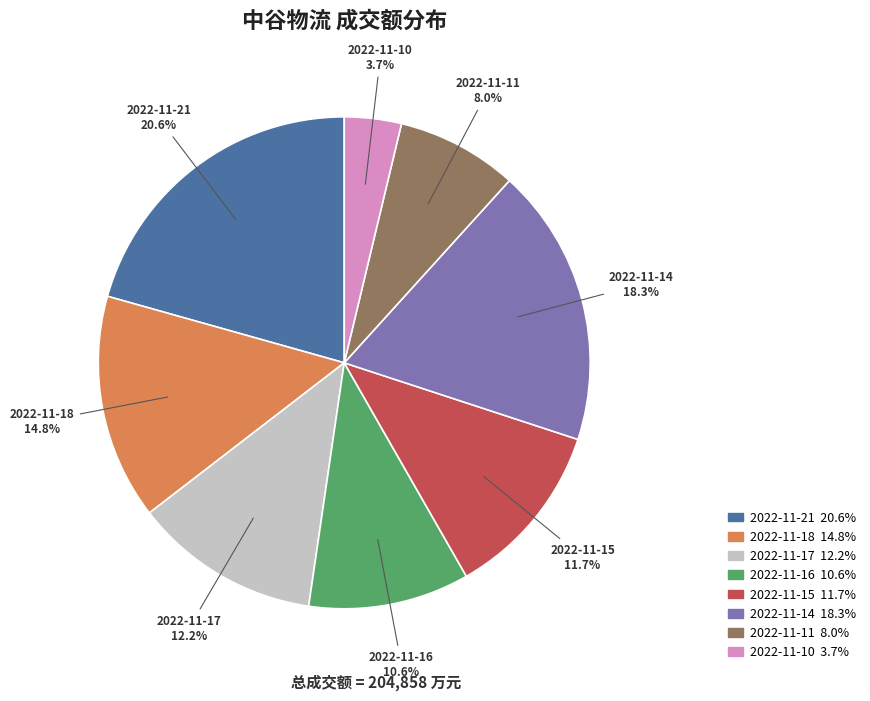

Between 2022-11-15 and 2022-11-18, which is larger?

2022-11-18